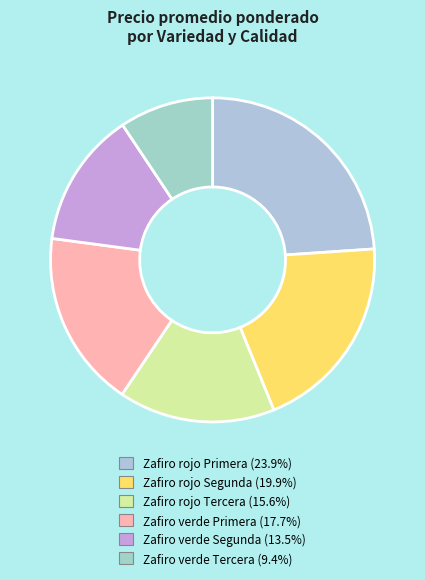

What portion of the pie excludes Zafiro rojo Segunda?

80.1%